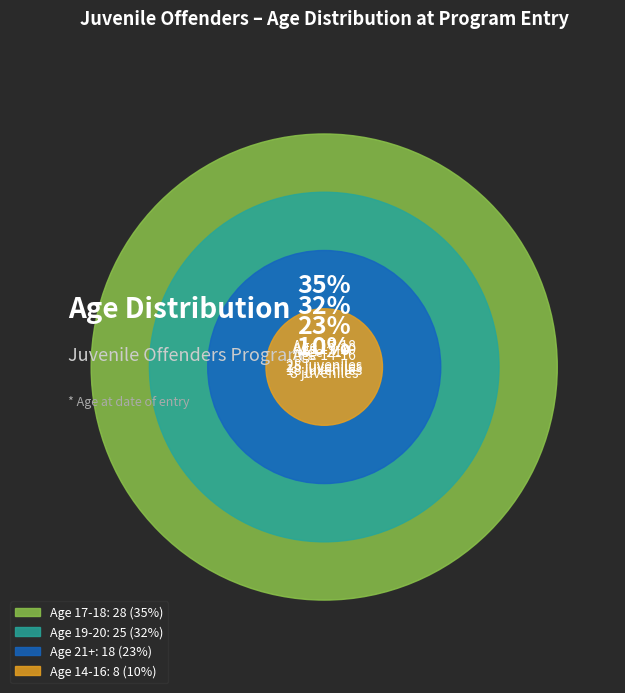

The 17-18 slice represents 46% of the pie. True or false?

False